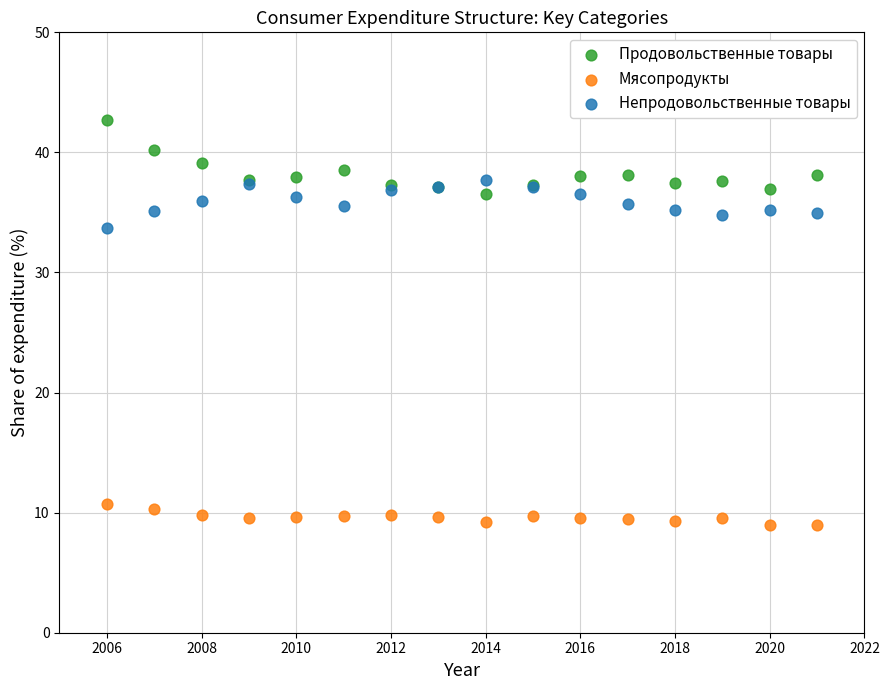

Across all series, what Y value is closest to 25?

33.7